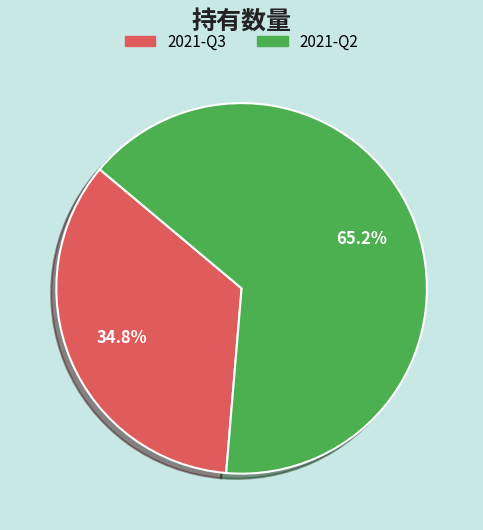

To the nearest percent, what percentage of the pie is 2021-Q2?

65%